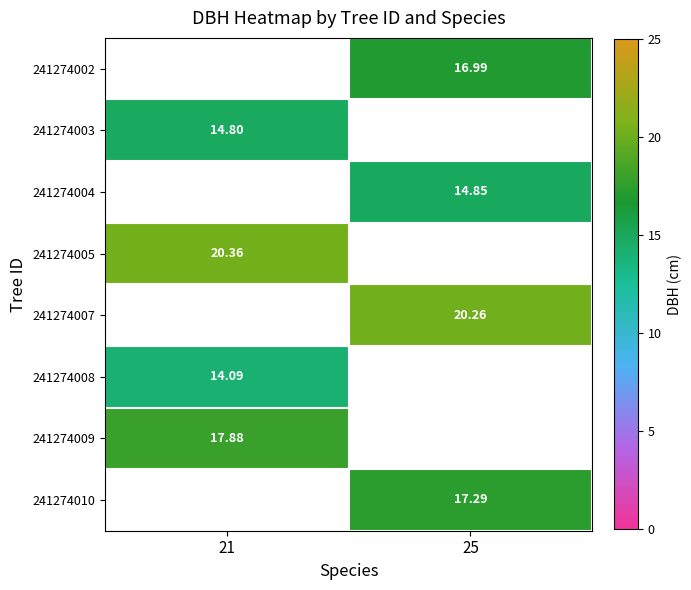

Count the number of categories in the chart.

2